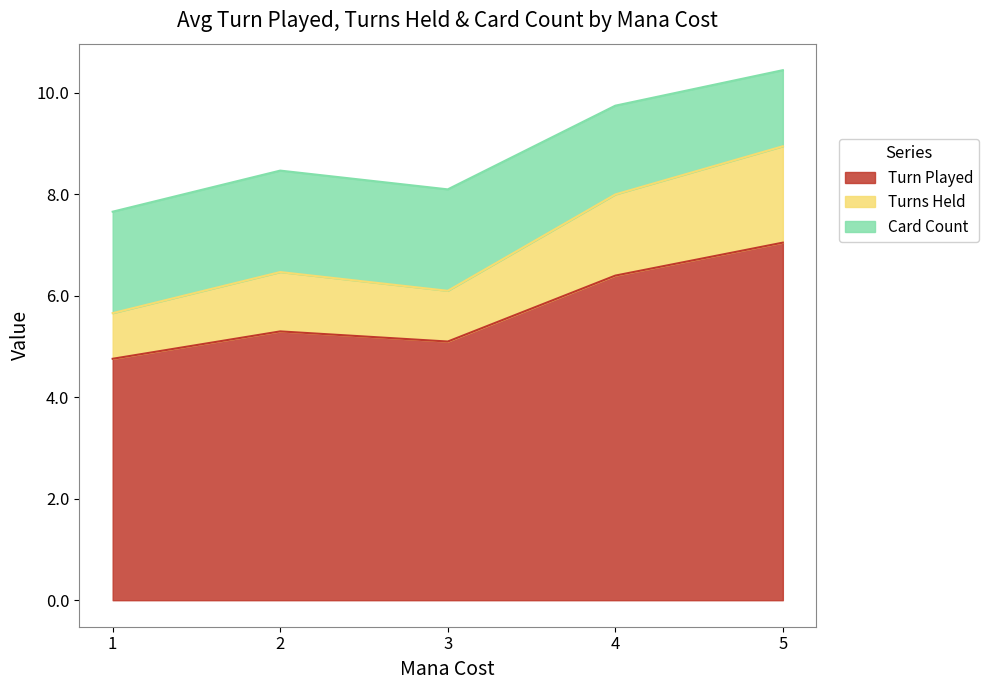

At which label does Turn Played reach its peak?

5